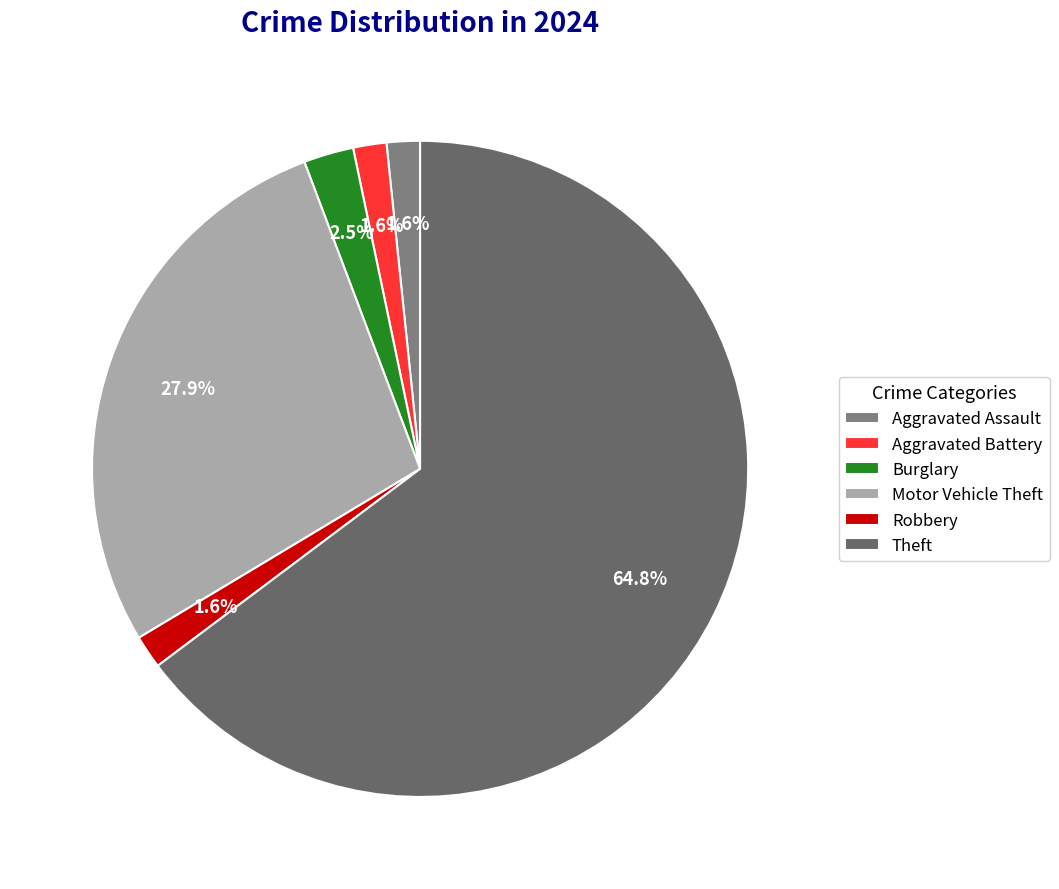

Rank the categories by value from highest to lowest.

Theft, Motor Vehicle Theft, Burglary, Aggravated Assault, Aggravated Battery, Robbery